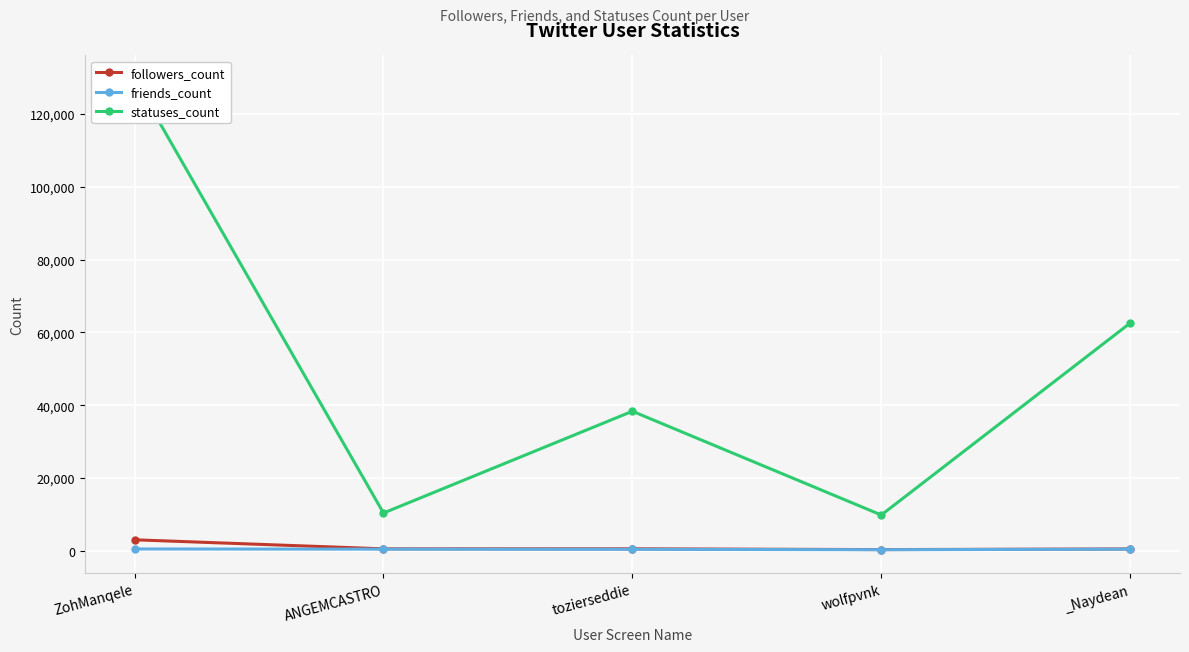

True or false: friends_count and followers_count intersect in this chart.

False